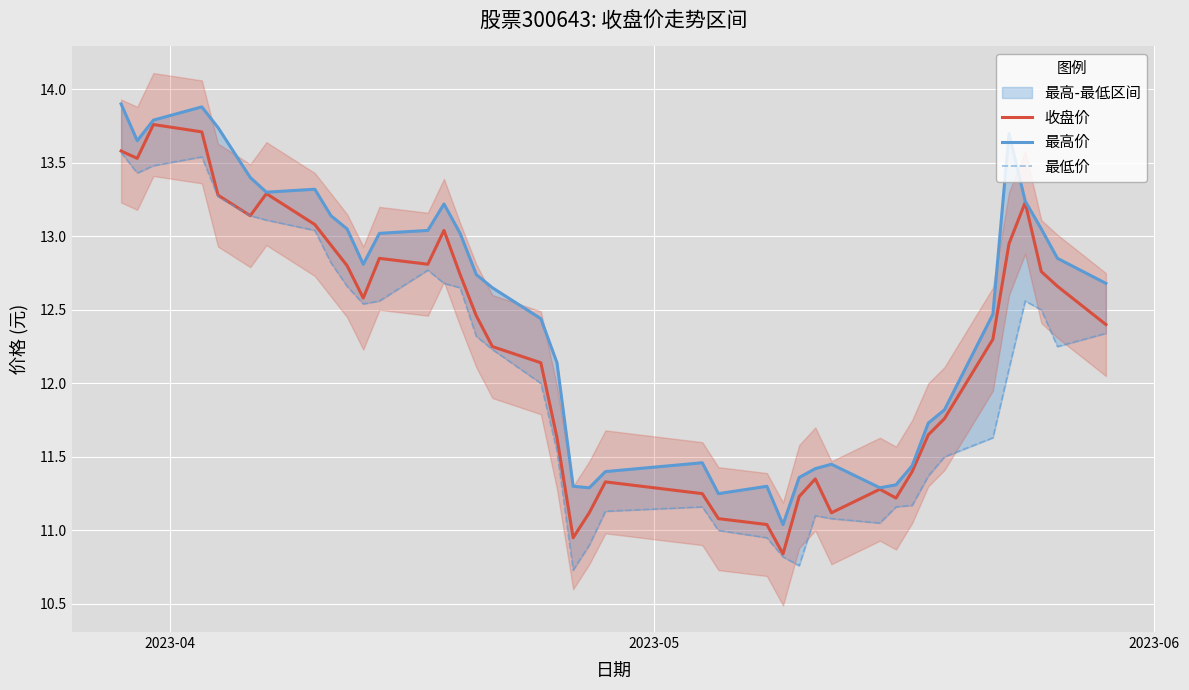

List the series in order of their overall mean, highest first.

最高价, 收盘价, 最低价